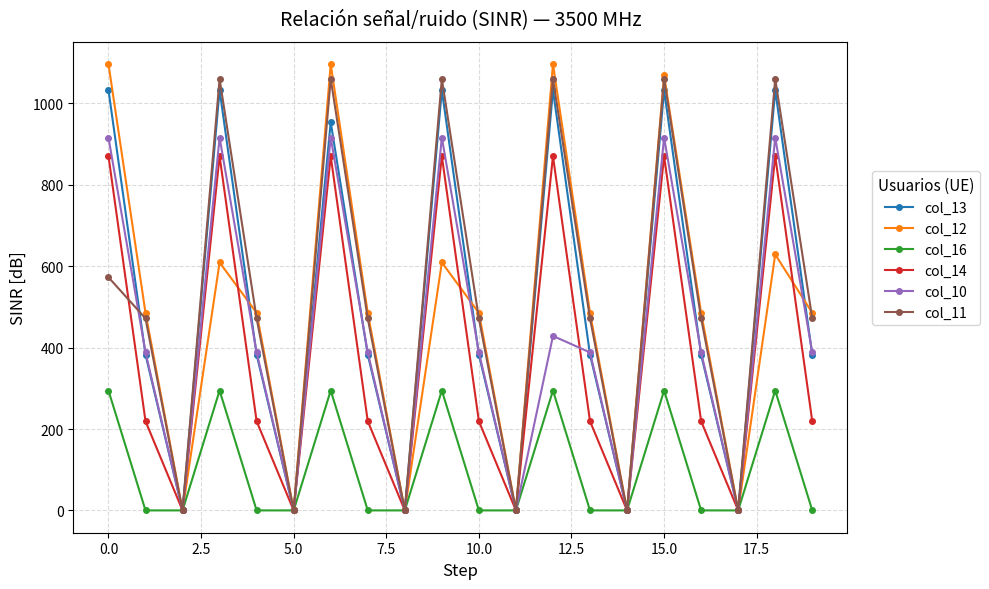

At how many categories does at least one series exceed 733?

7